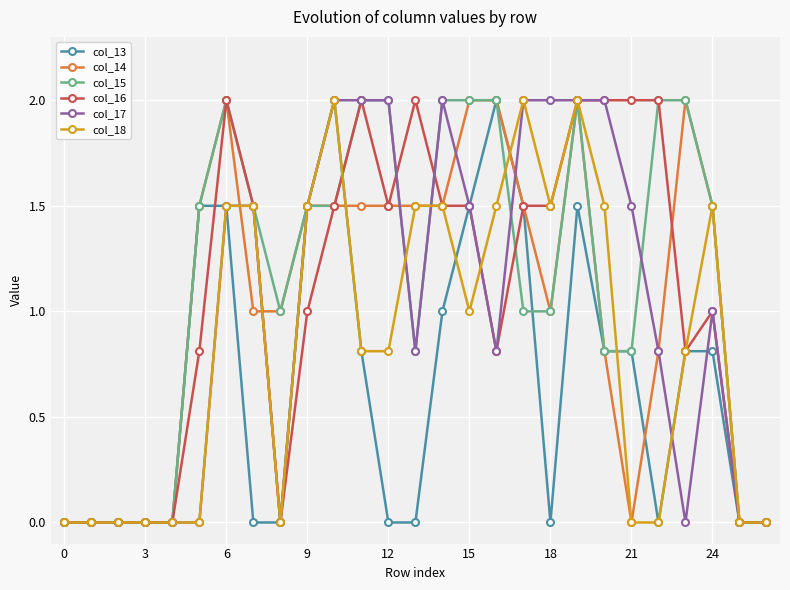

What is the greatest value displayed?

2.0